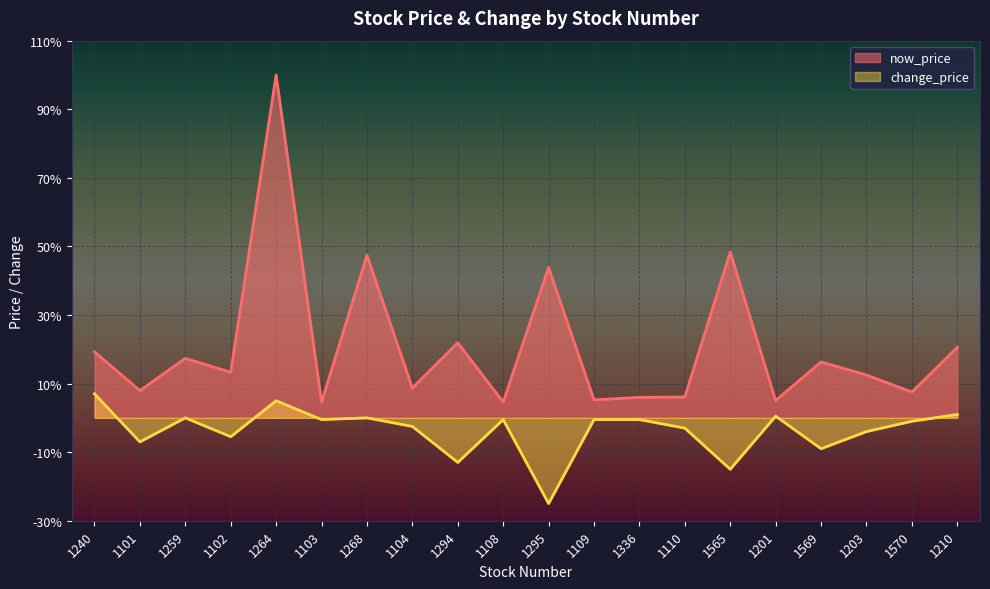

True or false: now_price and change_price intersect in this chart.

False